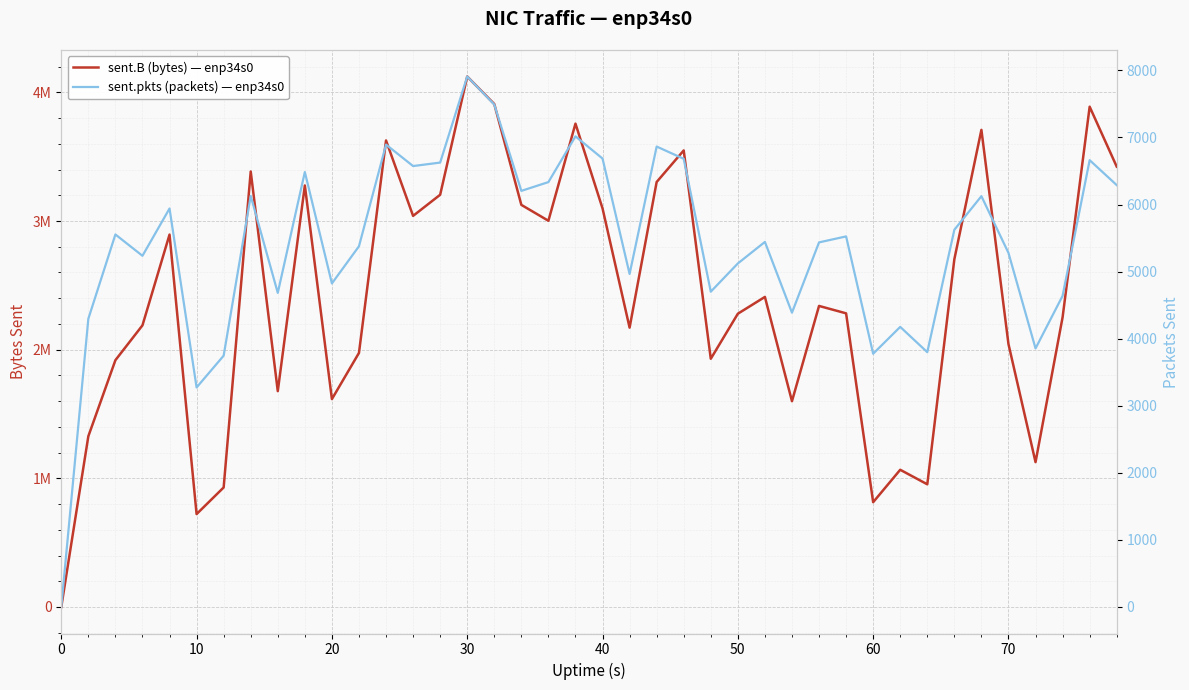

True or false: sent.pkts (packets) — enp34s0 and sent.B (bytes) — enp34s0 cross at least once.

False